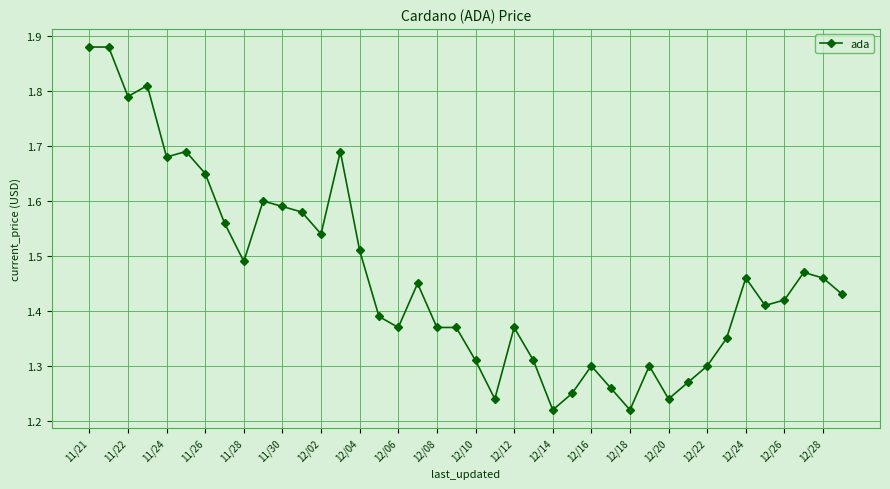

What is the difference between the maximum and second lowest values?

0.7